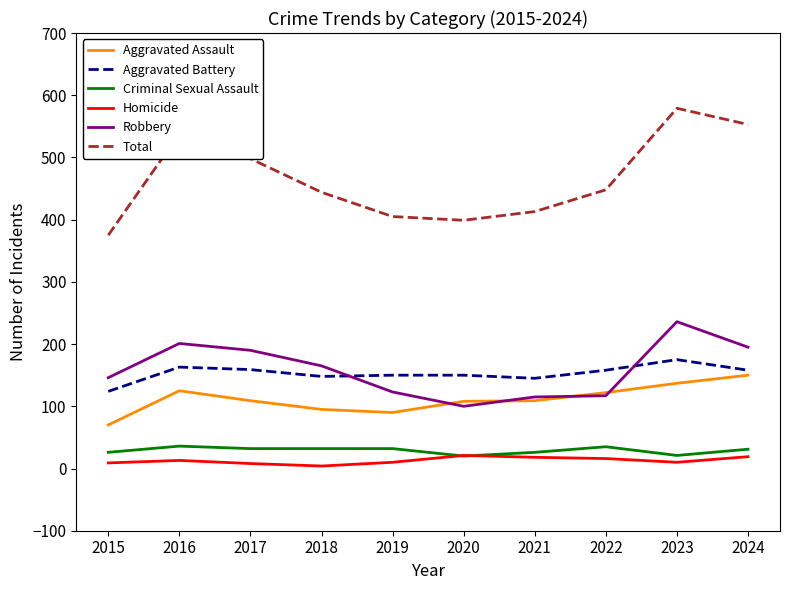

At which label does Total reach its peak?

2023